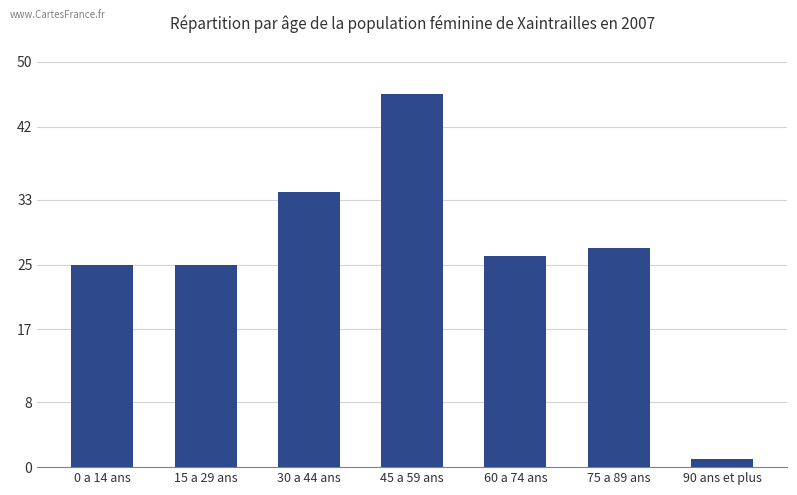

How many series are shown in this chart?

1